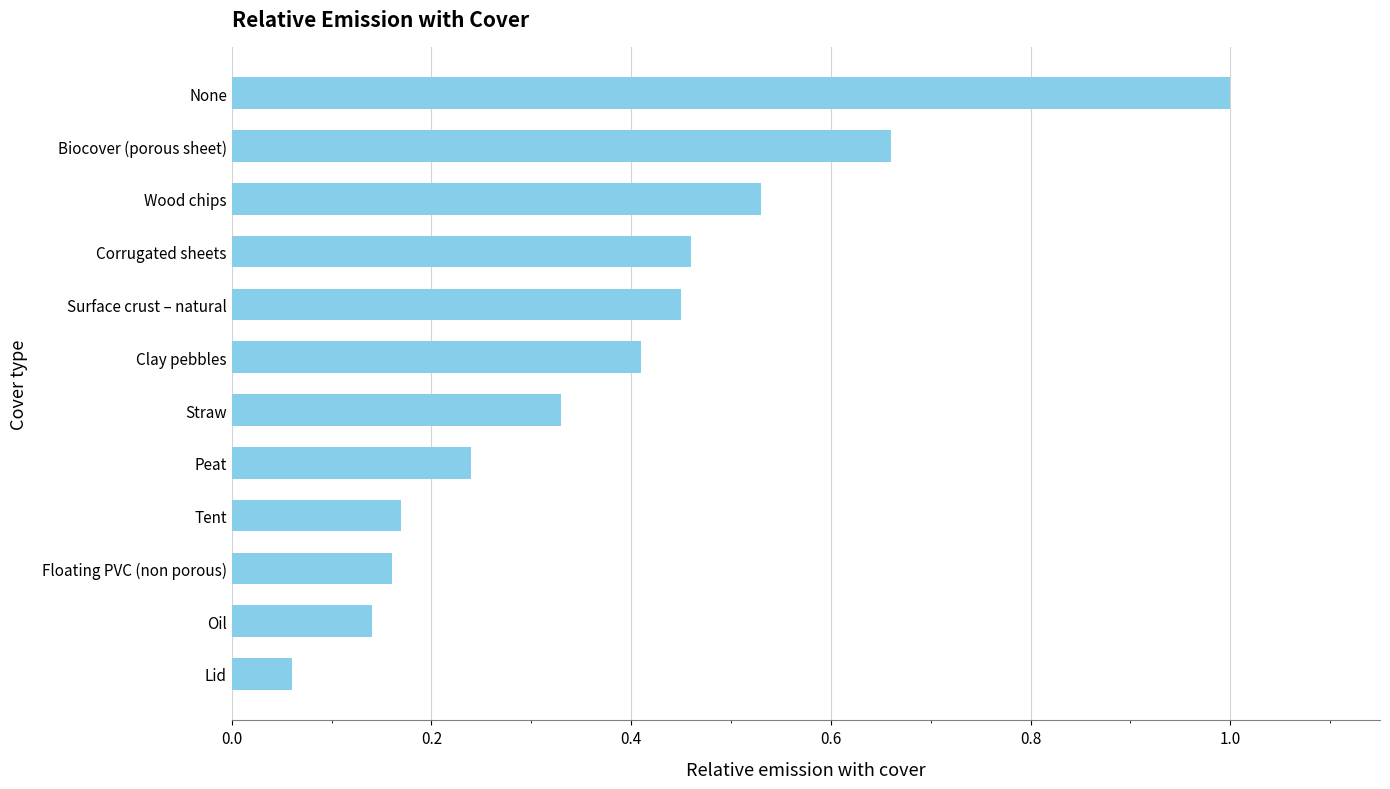

The chart shows a value of 0.3 at Tent. True or false?

False